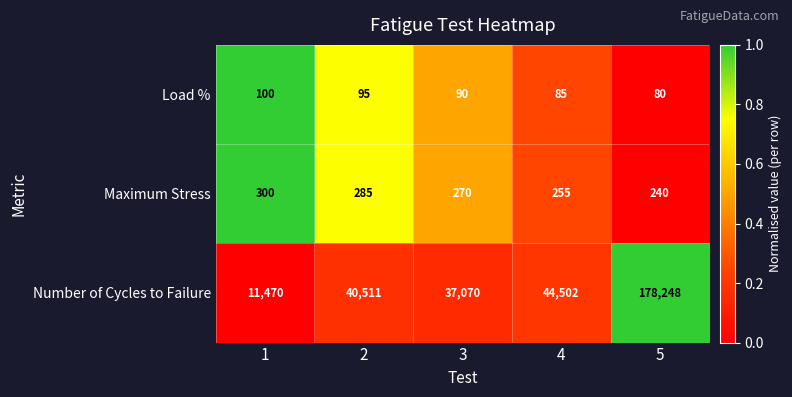

At which category is the sum across all series the highest?

5